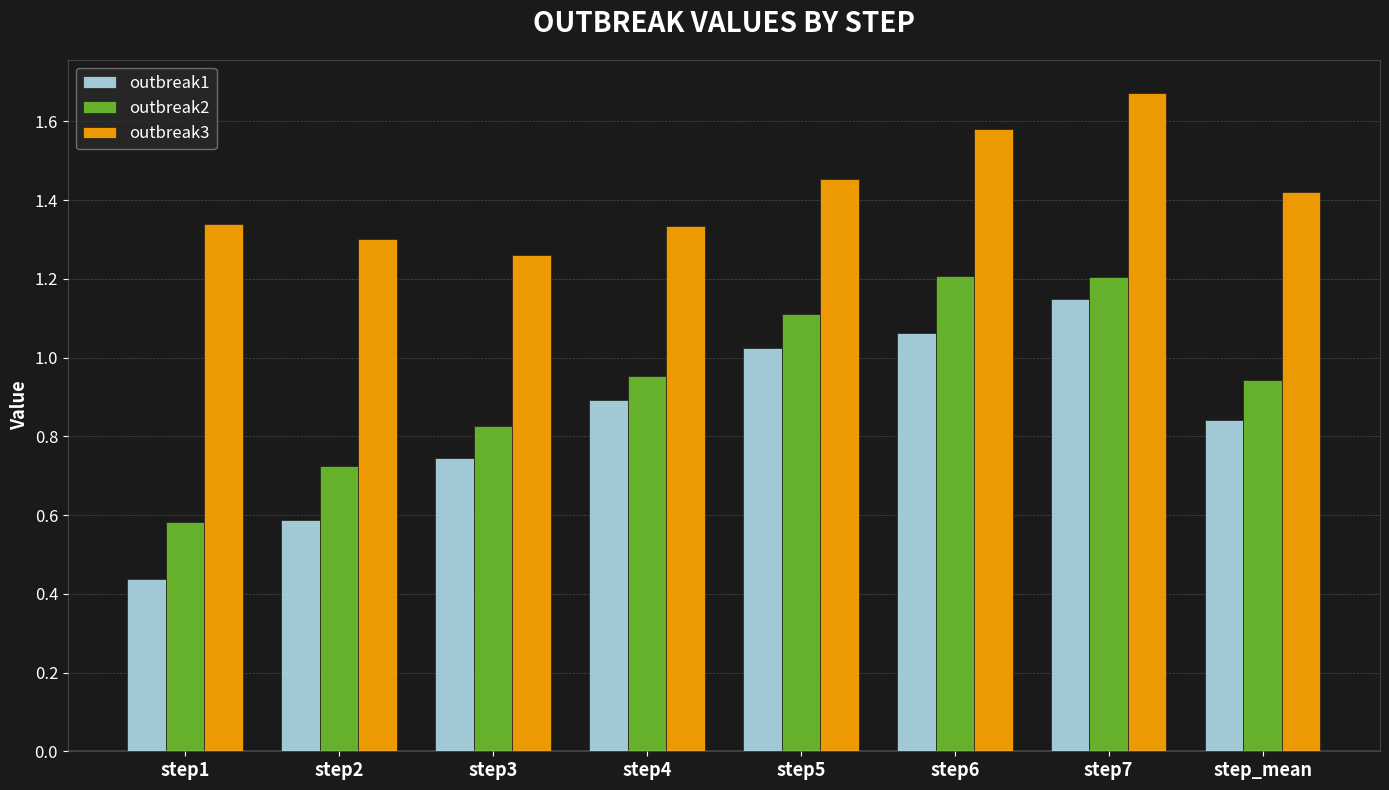

What are all the series names shown in the legend?

outbreak1, outbreak2, outbreak3